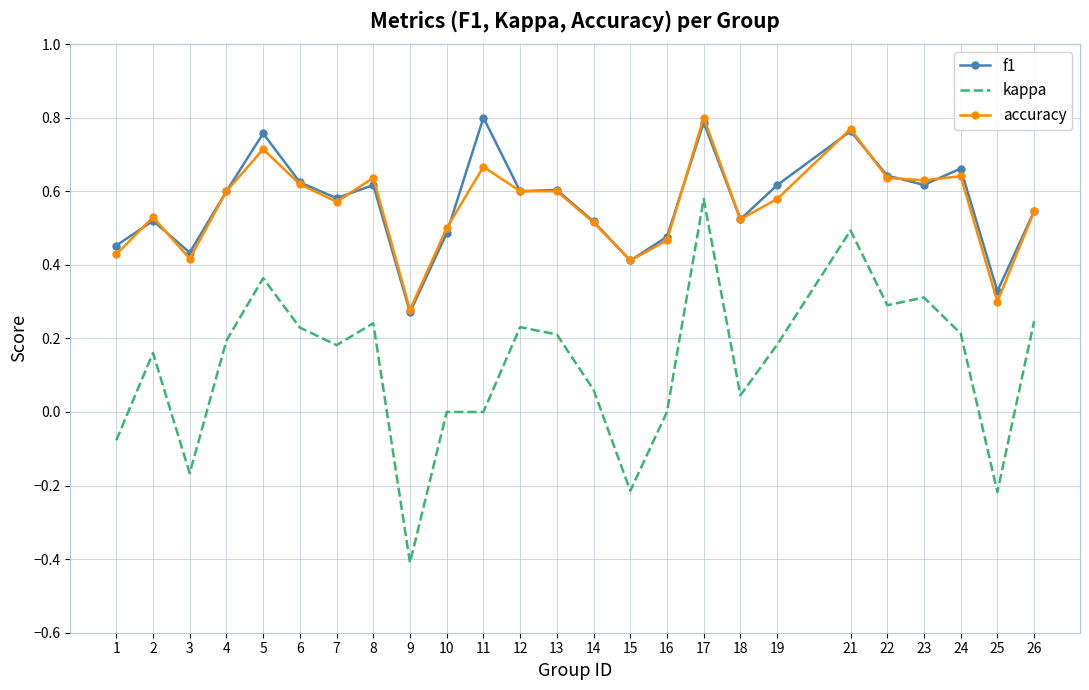

What is the minimum value shown in the chart?

-0.4